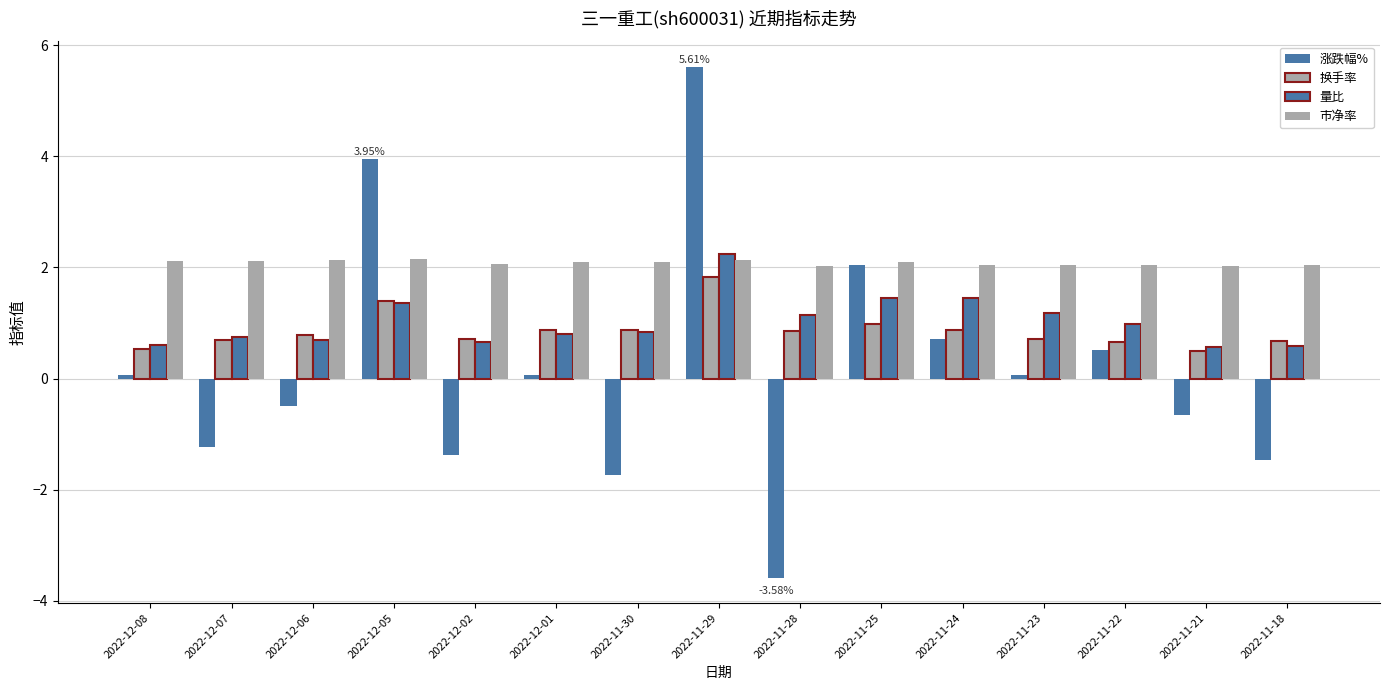

What is the label of the 13th bar from the right?

2022-12-06